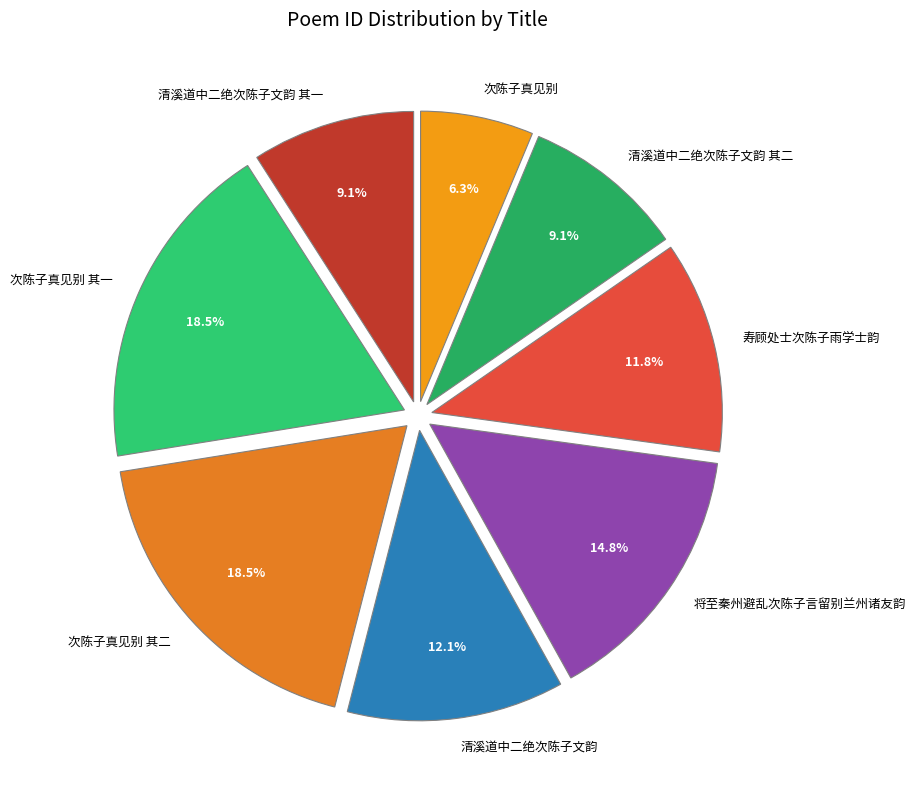

To the nearest percent, what portion does 次陈子真见别 represent?

6%